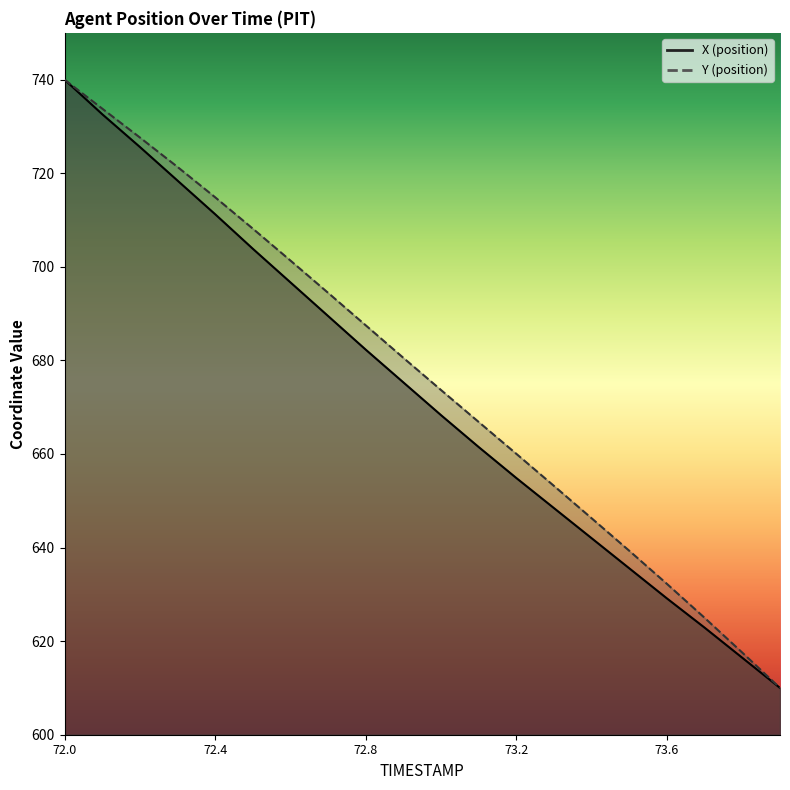

Which series has the widest spread of values?

X